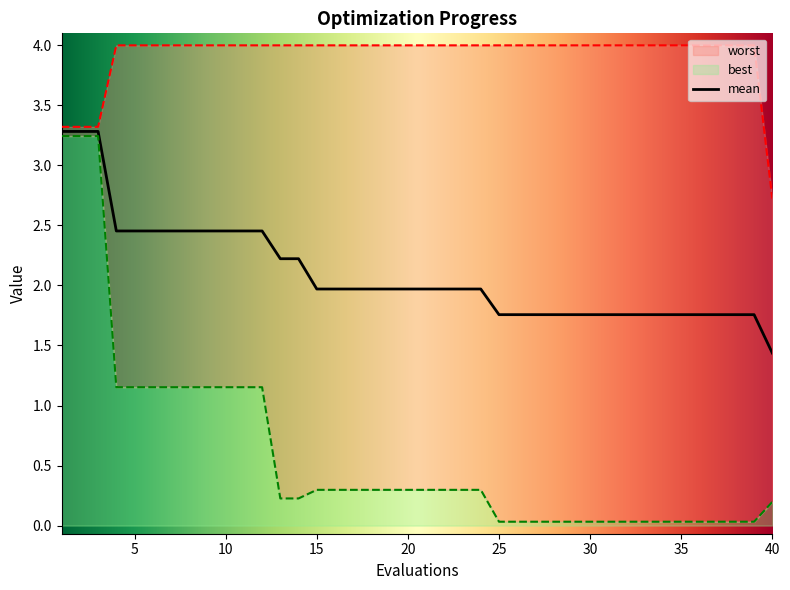

What is the value of the worst point at the 7th from the left?

4.0